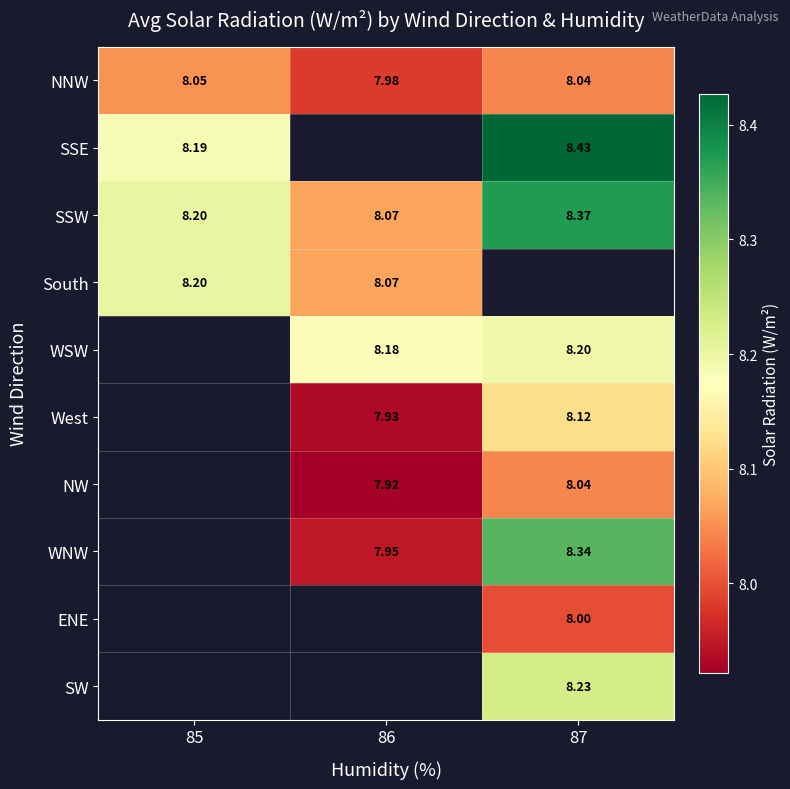

What is the difference between the highest and lowest values at 86?

0.3